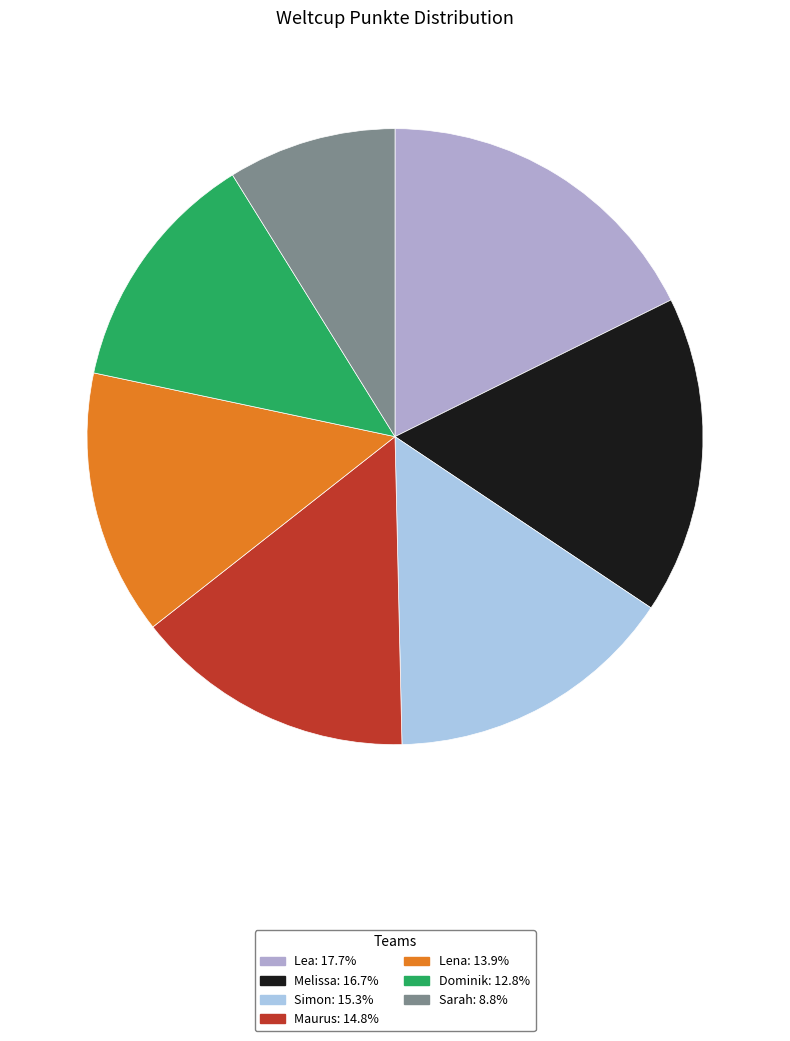

Does Simon account for over 50% of the chart?

No